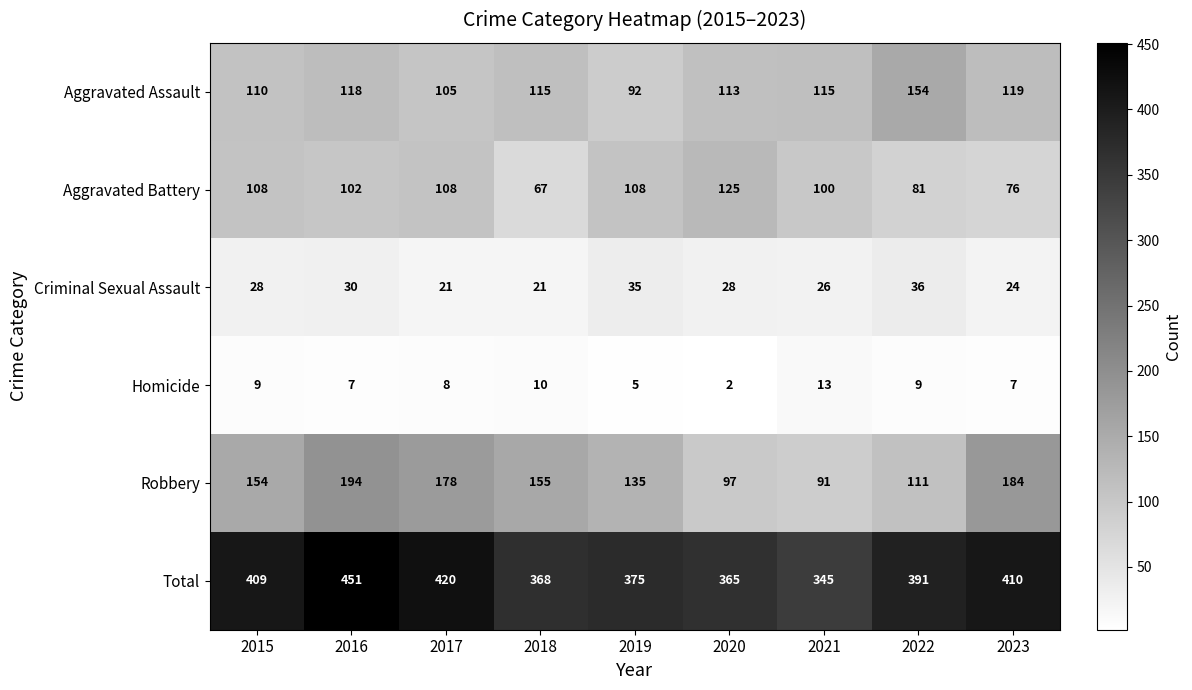

What is the sum of all Homicide values?

70